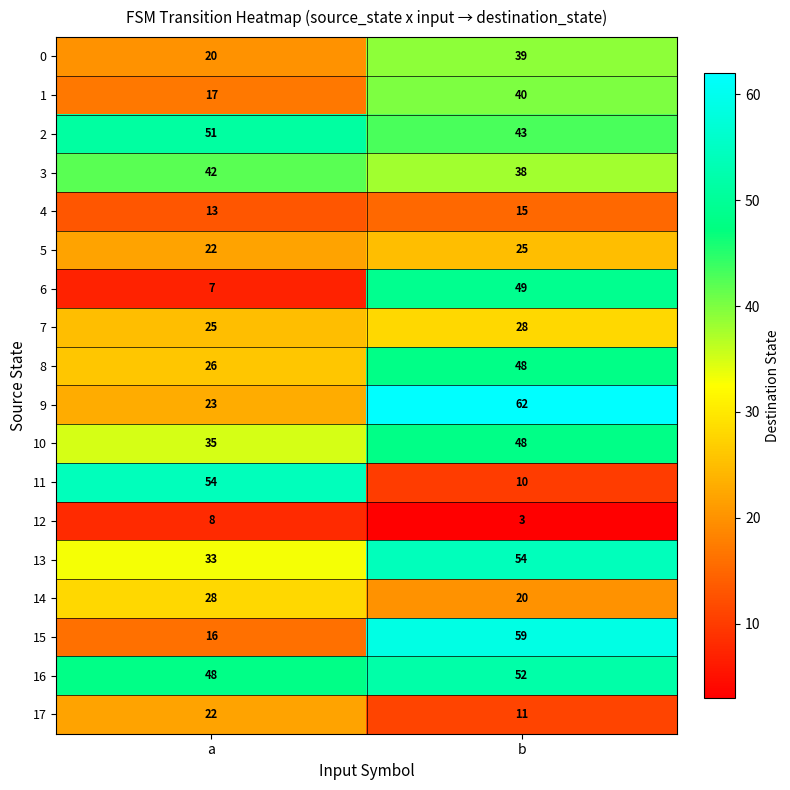

Where is 12 nearest to the value 5?

b